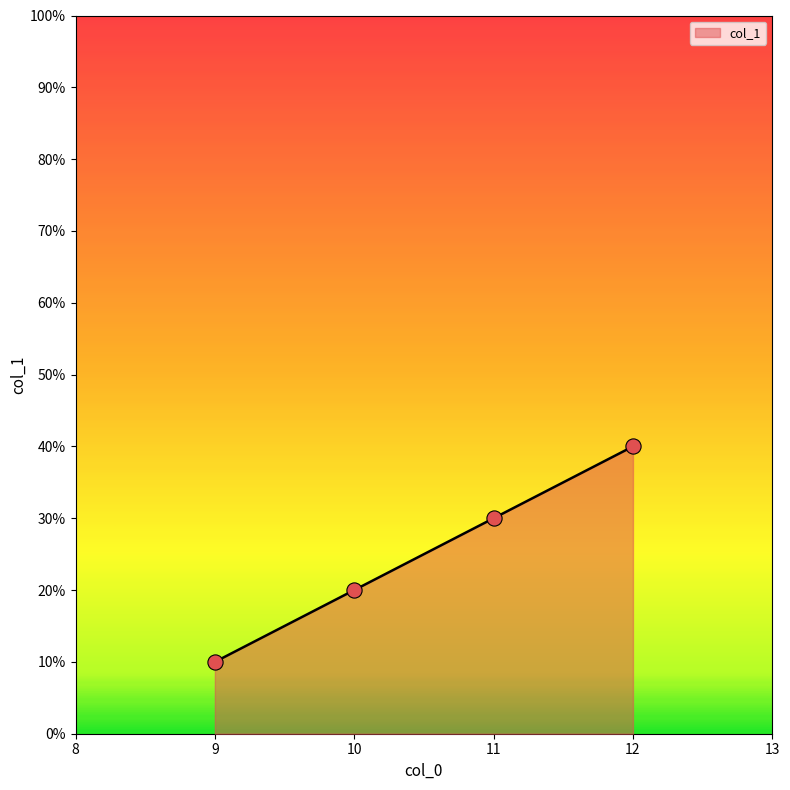

Approximately how many times larger is the value at 11 compared to 9?

3.0